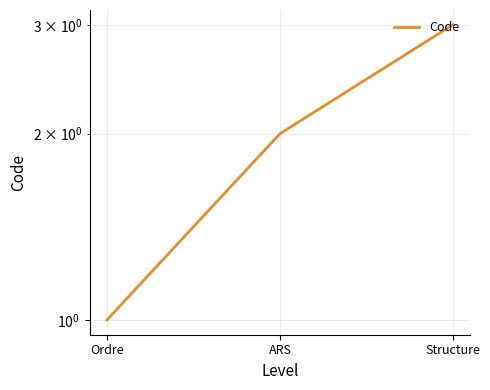

What is the smallest value displayed?

1